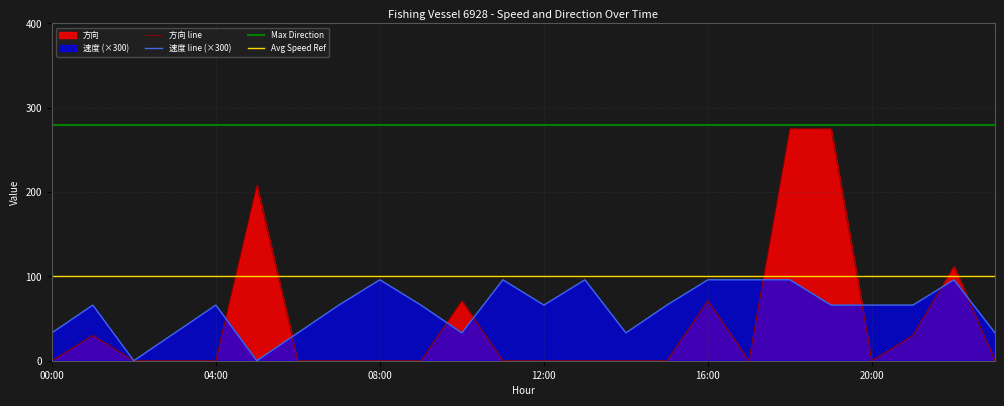

In 方向 line, how many points are higher than both neighbors (excluding endpoints)?

5